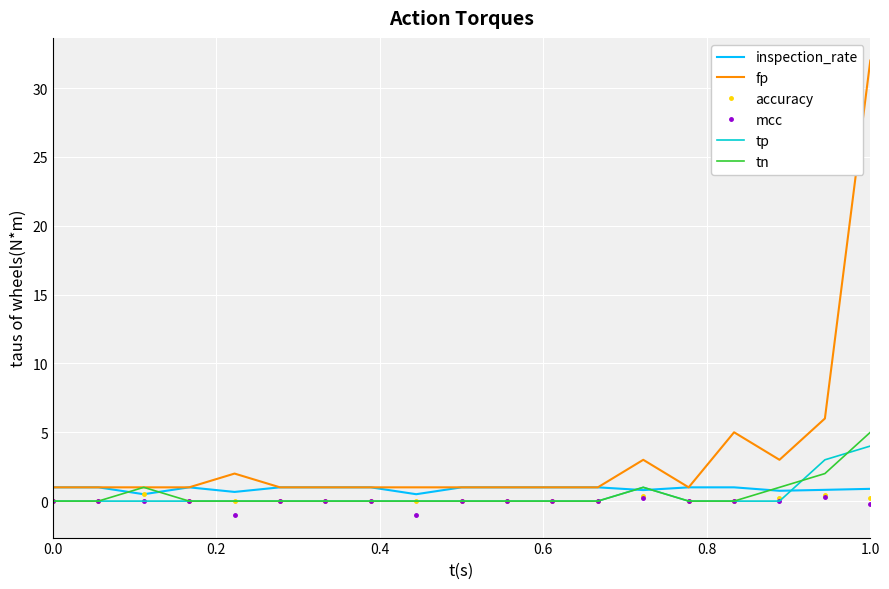

How many distinct data groups are displayed?

6